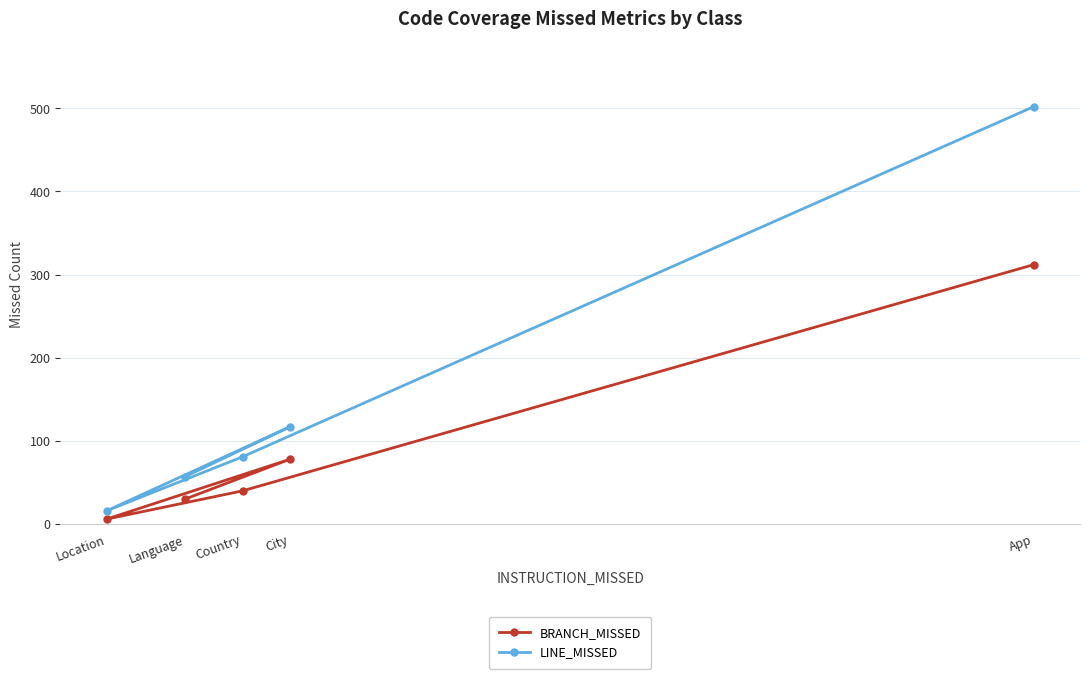

What is the value of the LINE_MISSED point at the 2nd from the left?

57